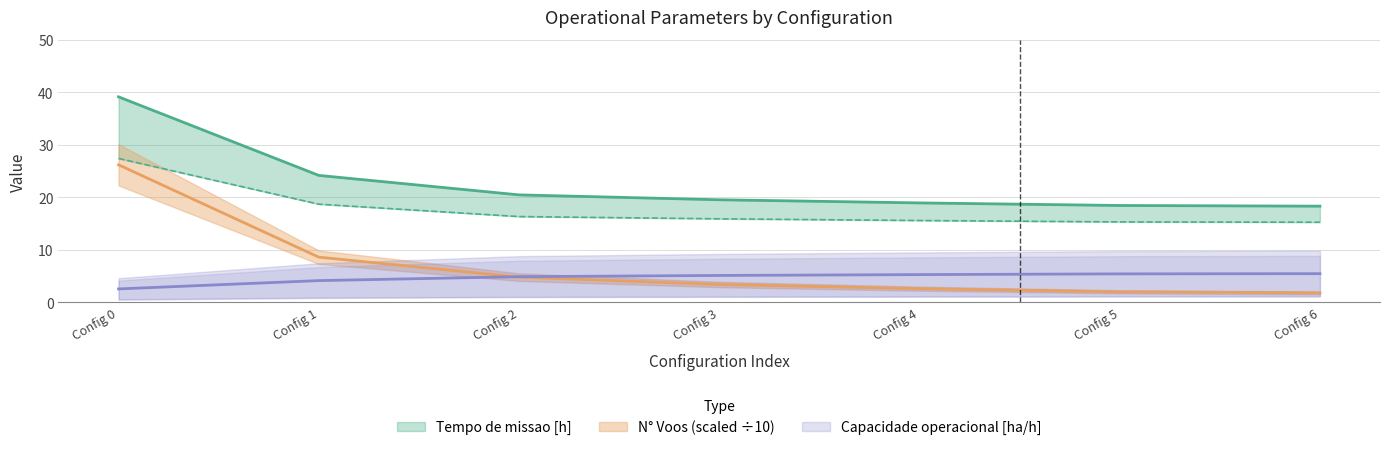

What is the difference between the Capacidade operacional [ha/h] values at 3 and 0?

2.6